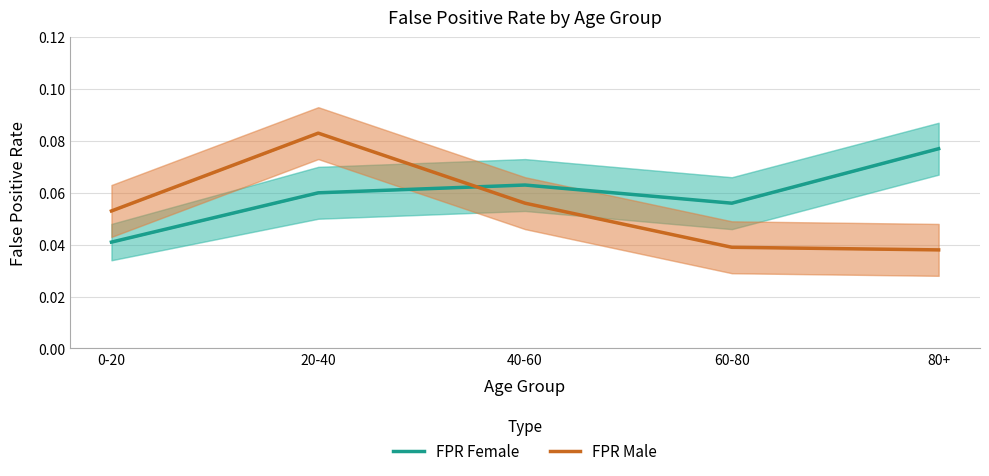

What are all the series names shown in the legend?

FPR Female, FPR Male